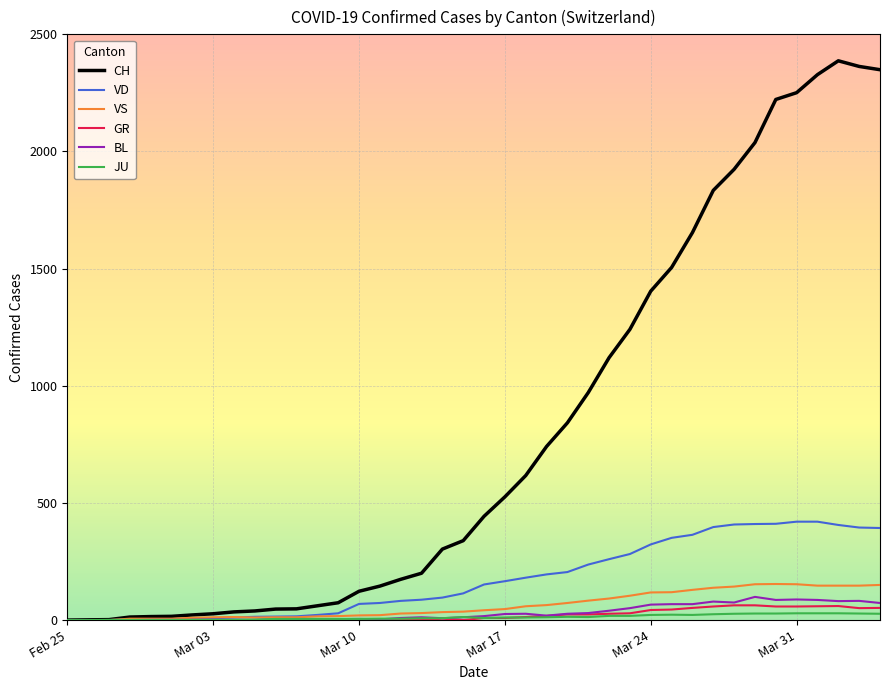

What is the greatest value displayed?

2387